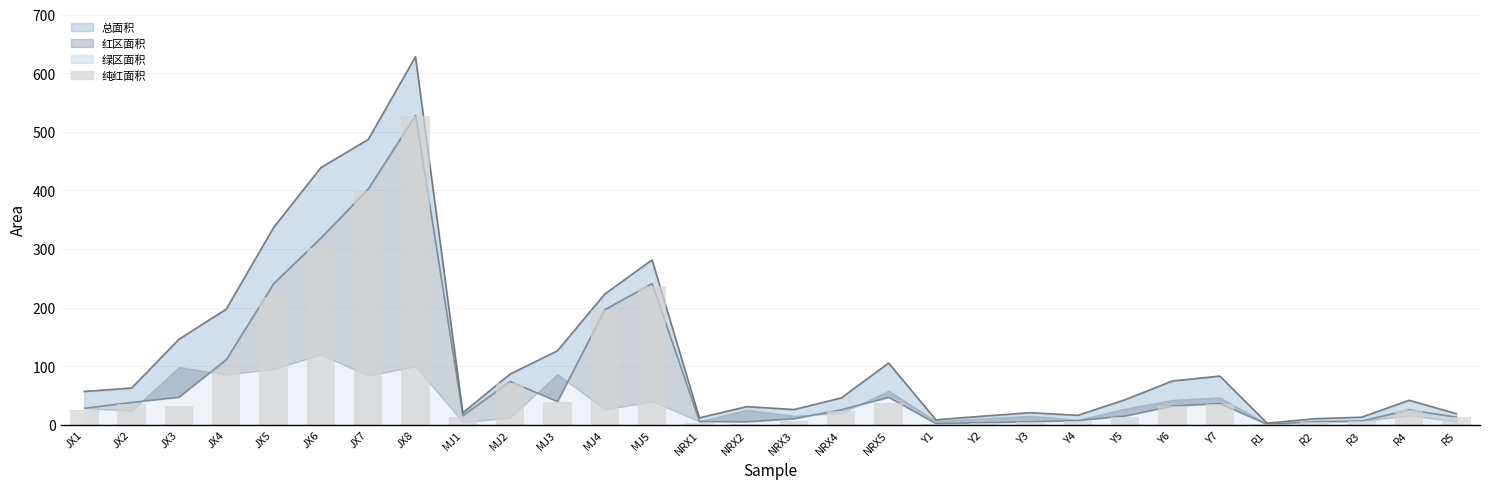

Is the value of 总面积线 at NRX1 greater than the value of 纯红面积 at Y5?

No